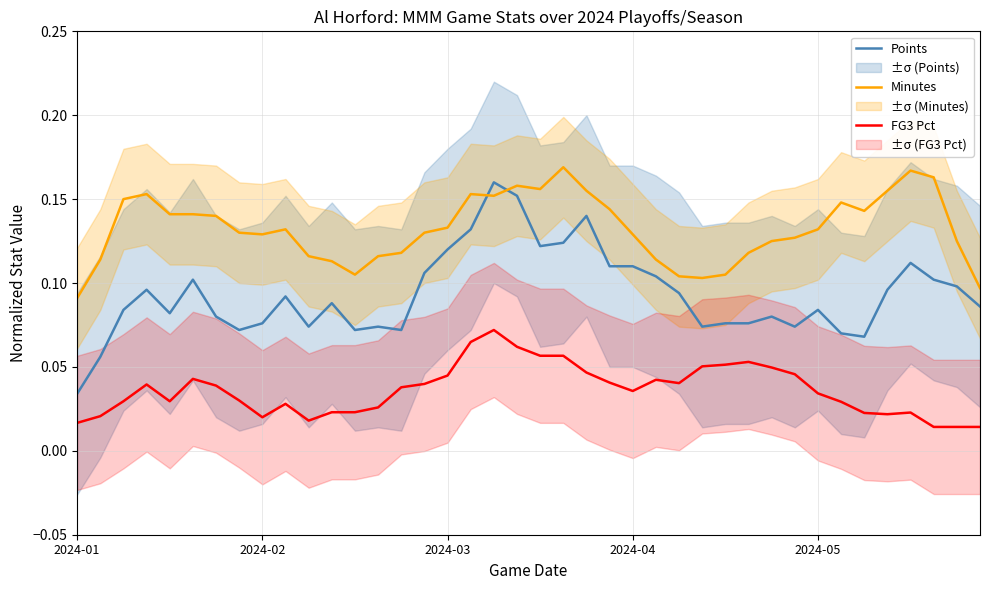

True or false: Minutes has more than 2 interior local peaks.

True